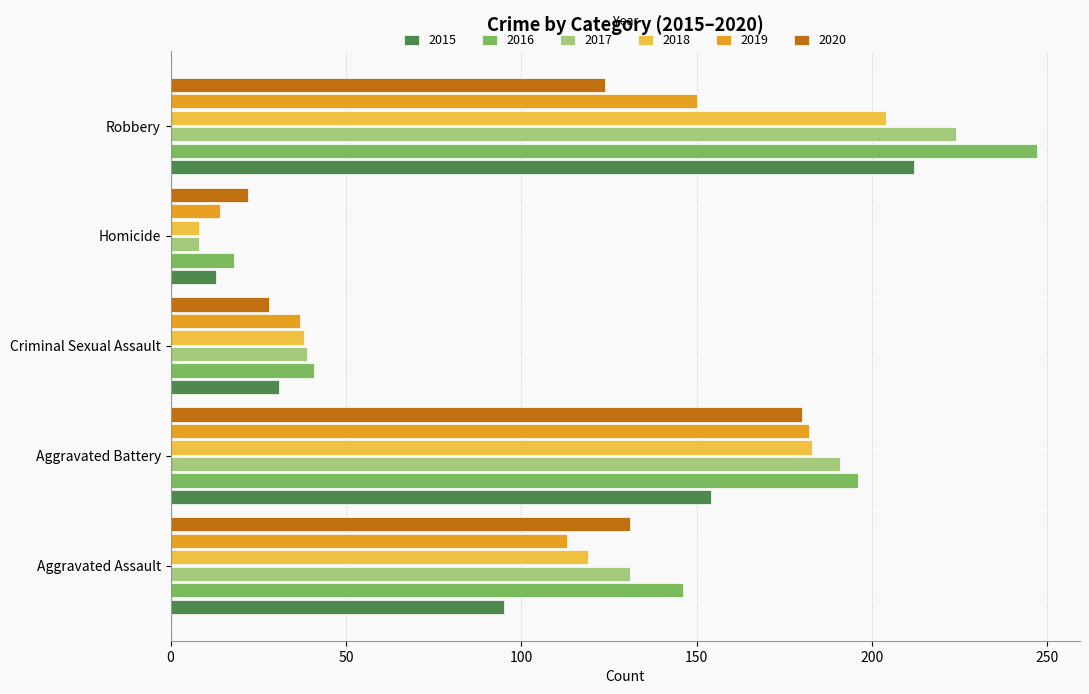

At which category is the sum across all series the highest?

Robbery